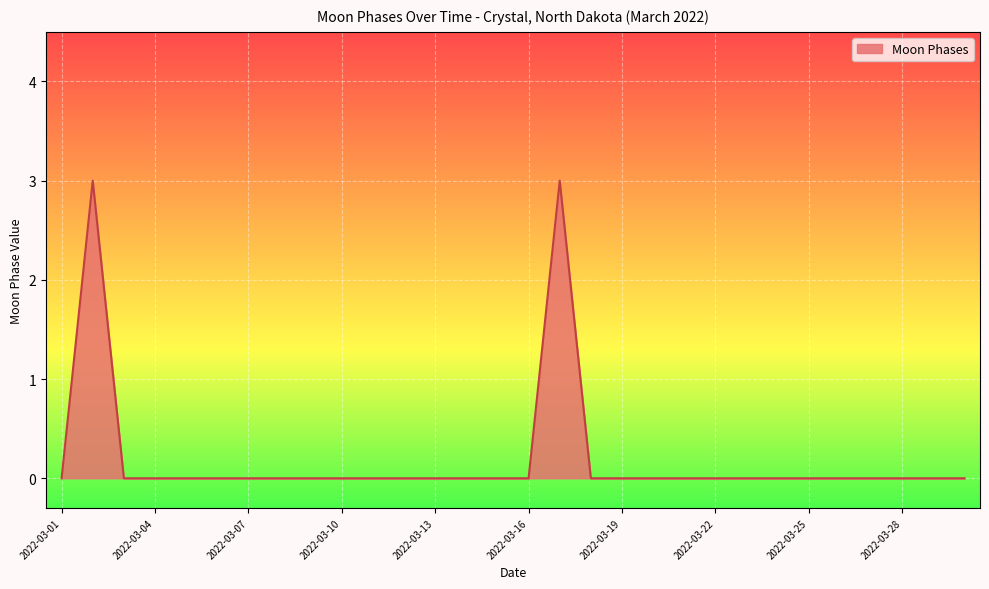

What is the greatest value displayed?

3